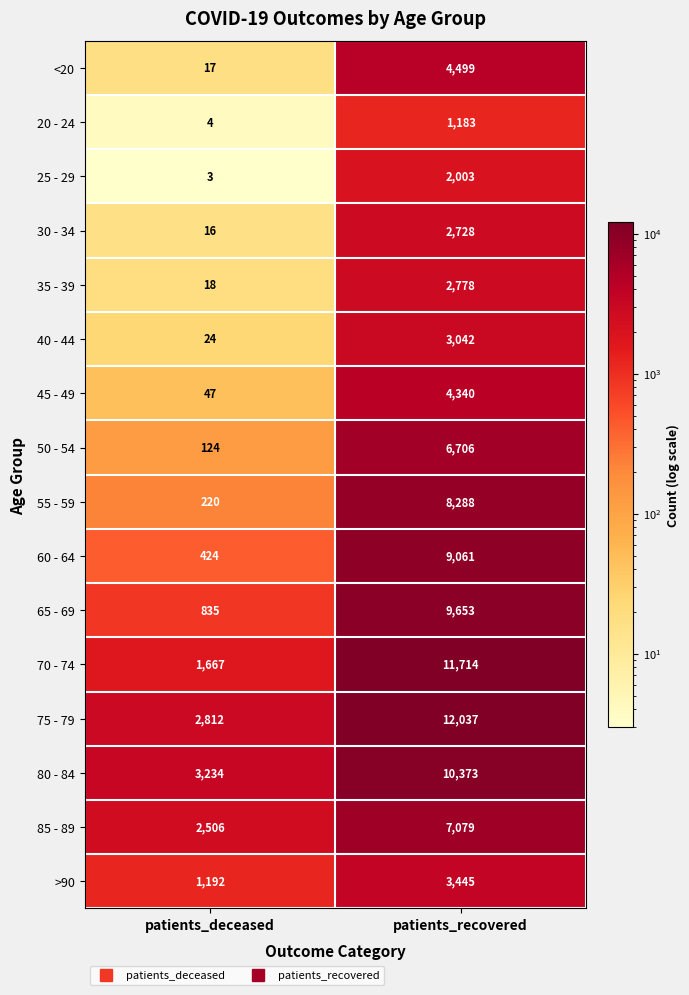

How many categories are shown in the chart?

2